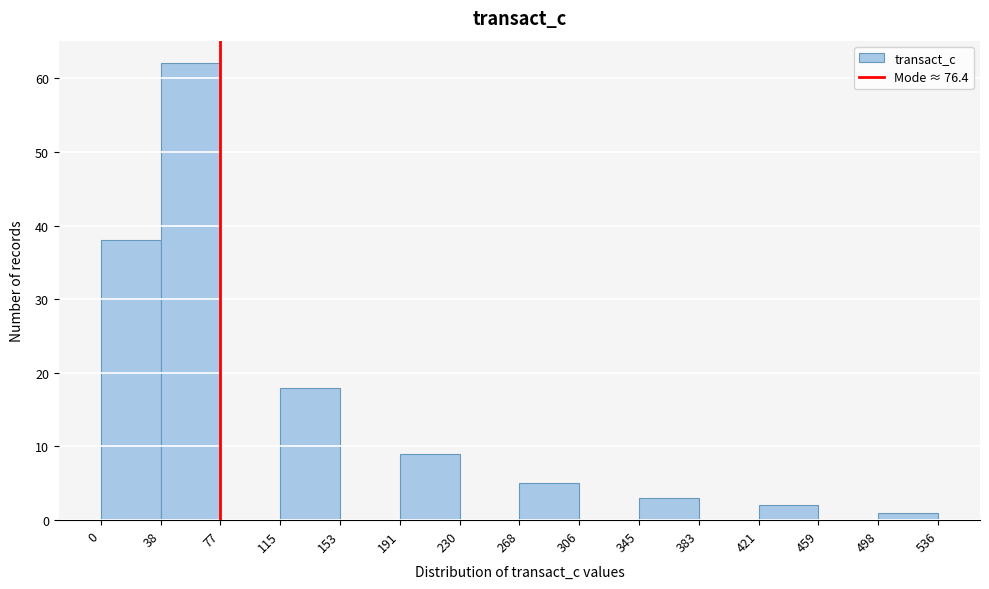

Which range on the x-axis has the tallest bar?

38 to 77